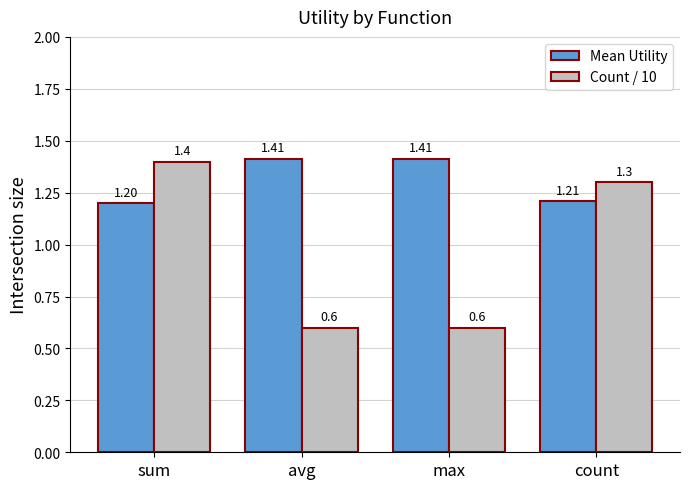

The Mean Utility series shows 1.2 at sum. True or false?

True